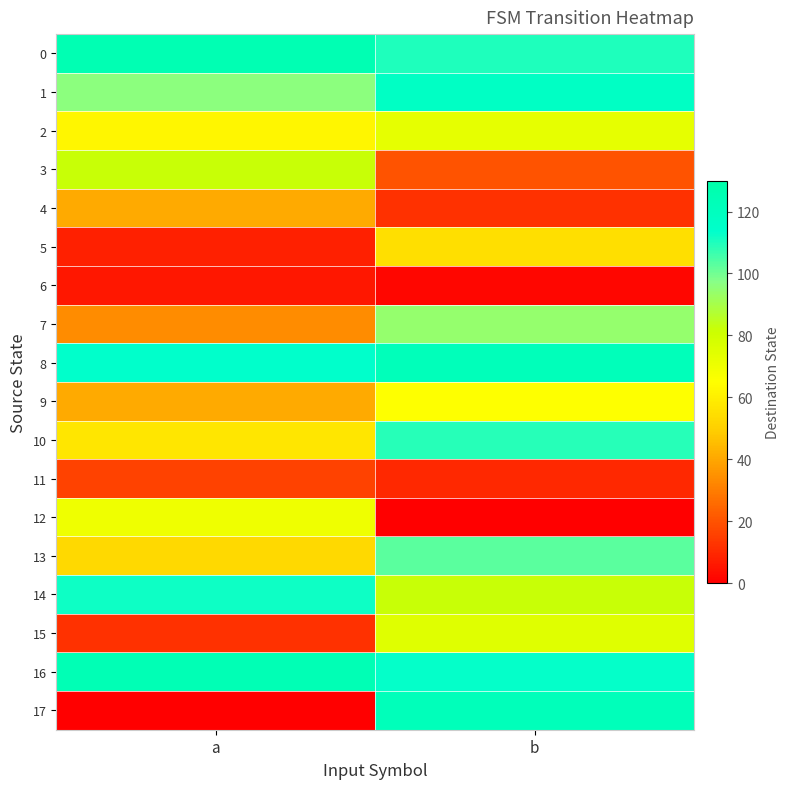

Which has a higher value, a or b?

a